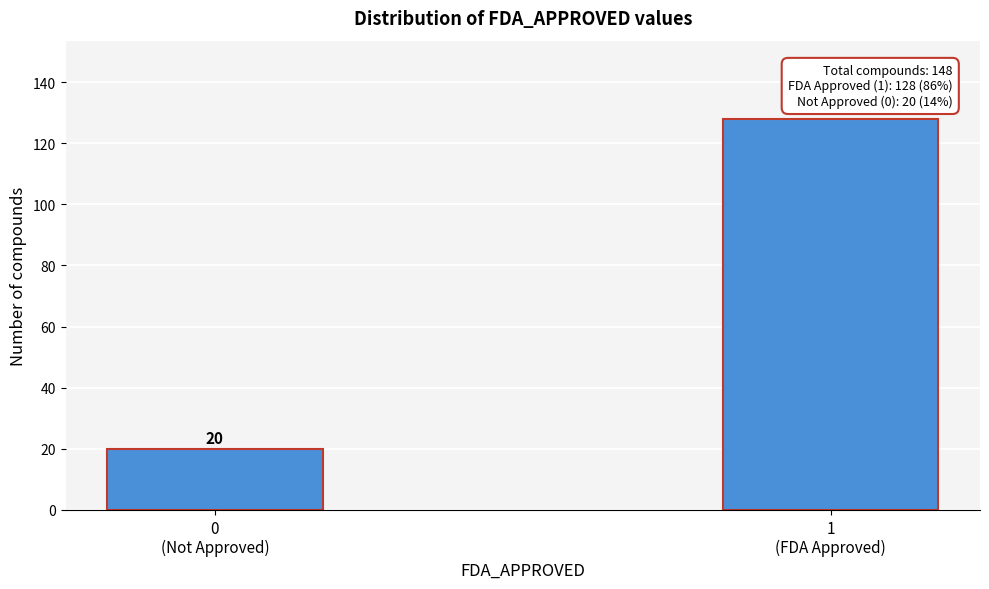

Reading left to right, what are all the values shown in this chart?

20	128